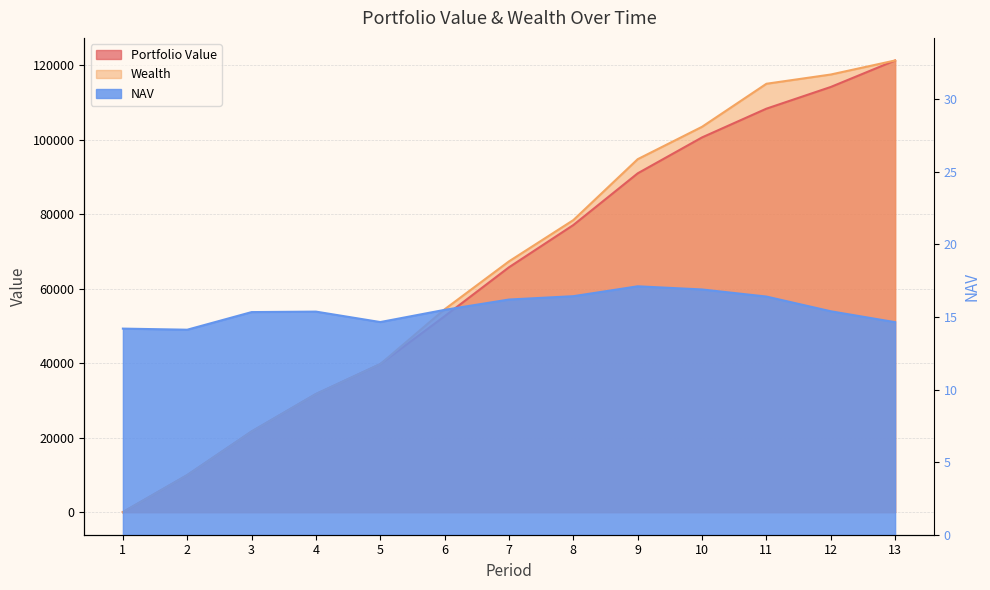

What is the difference between the highest and lowest values at 11?

115065.7